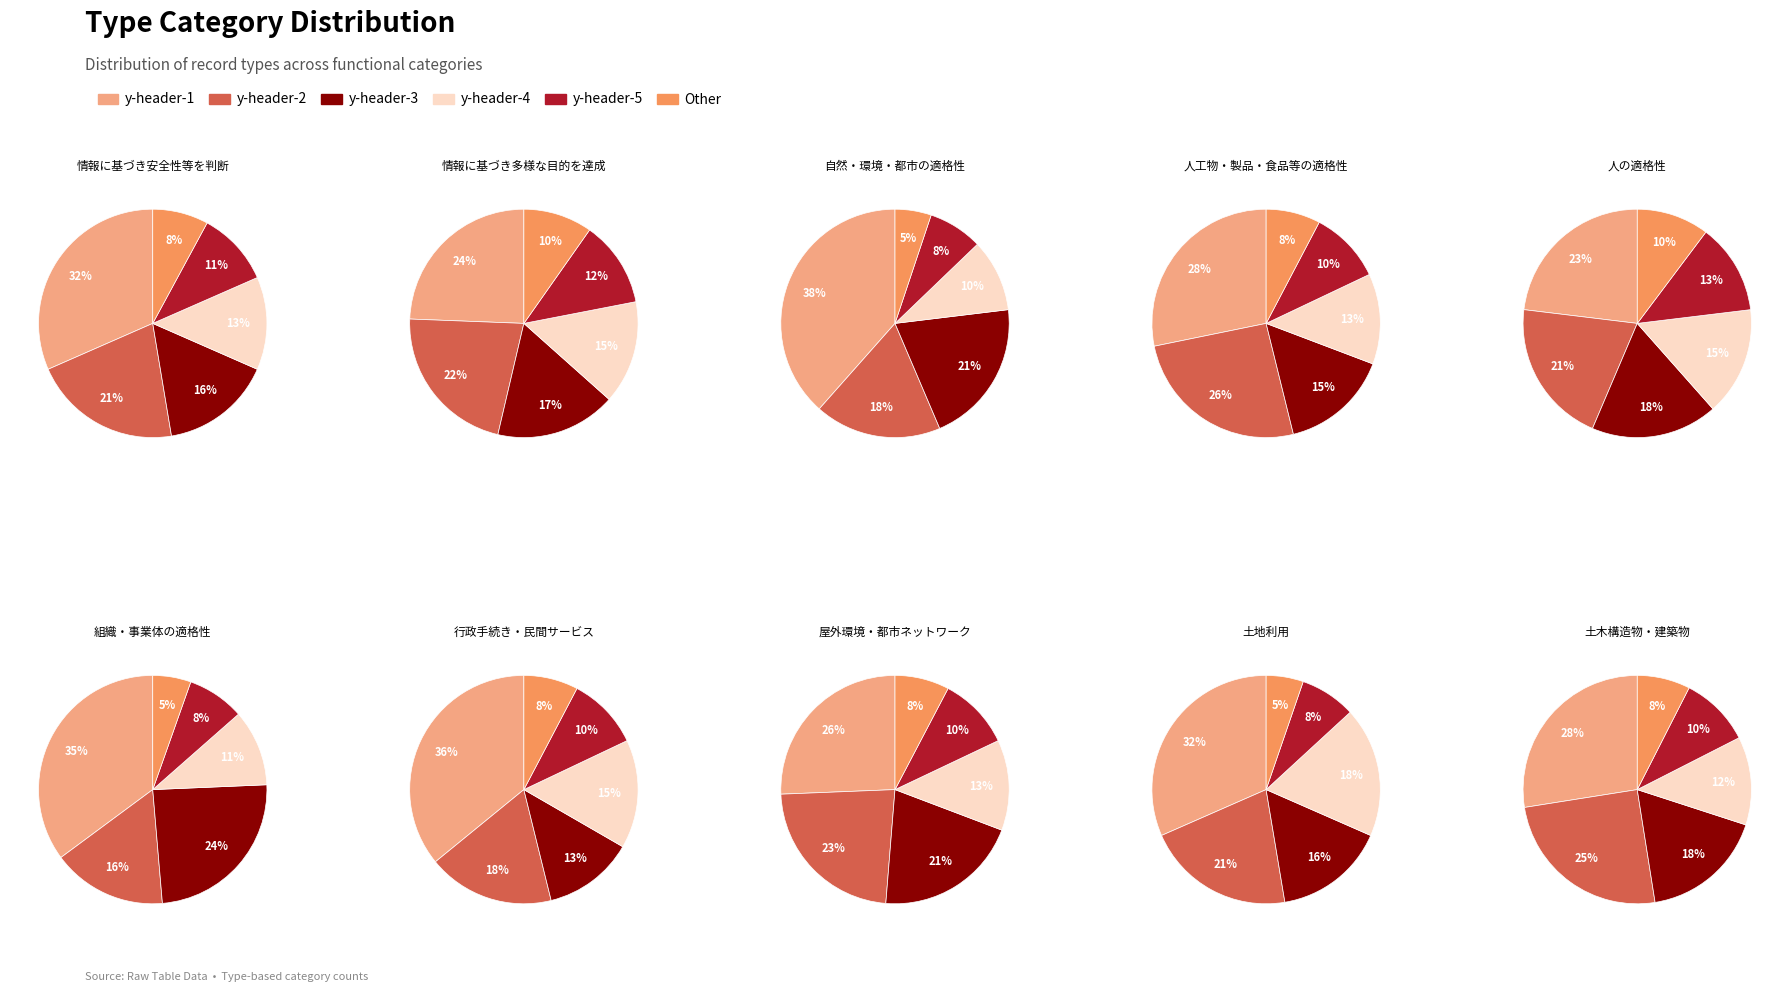

Does y-header-4 represent more than half of the total?

No